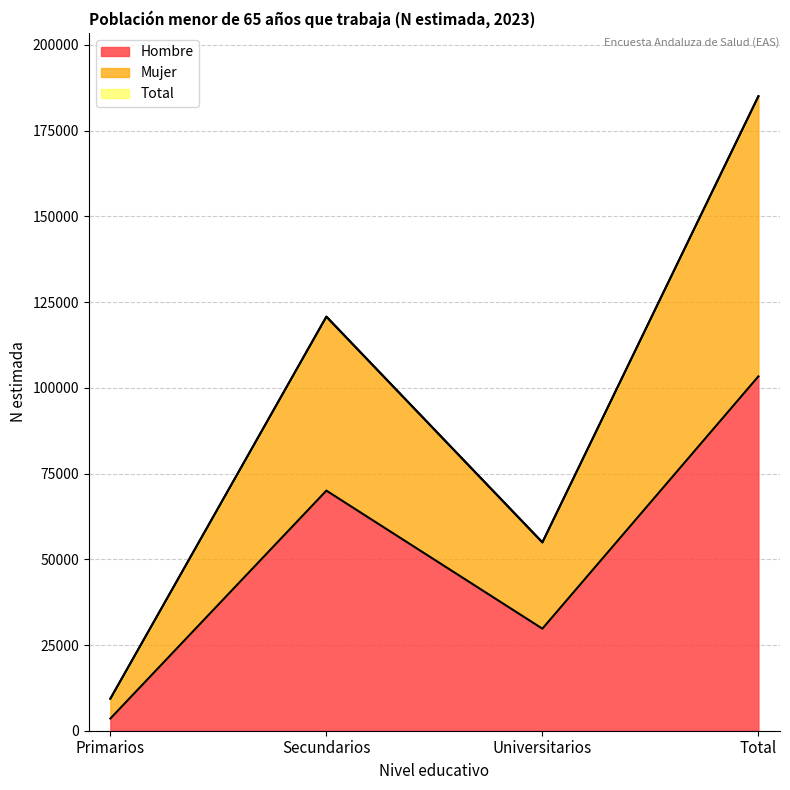

What are all the series names shown in the legend?

Hombre, Mujer, Total